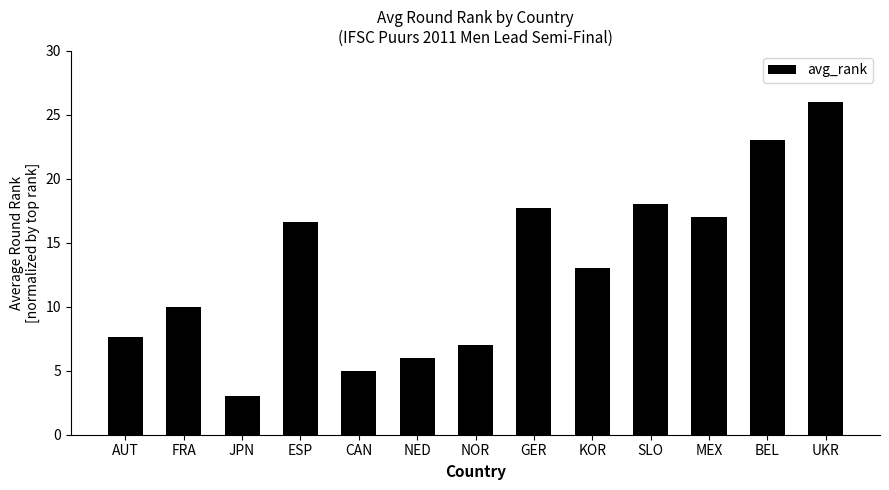

What is the change in value from MEX to UKR?

+9.0